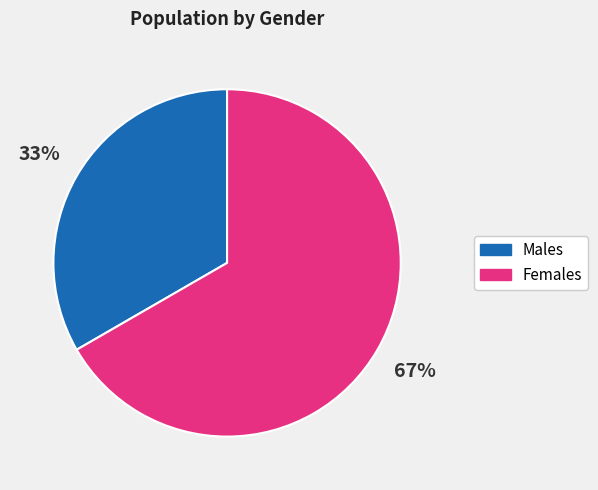

What is the ratio of the value at Females to the value at Males?

2.0